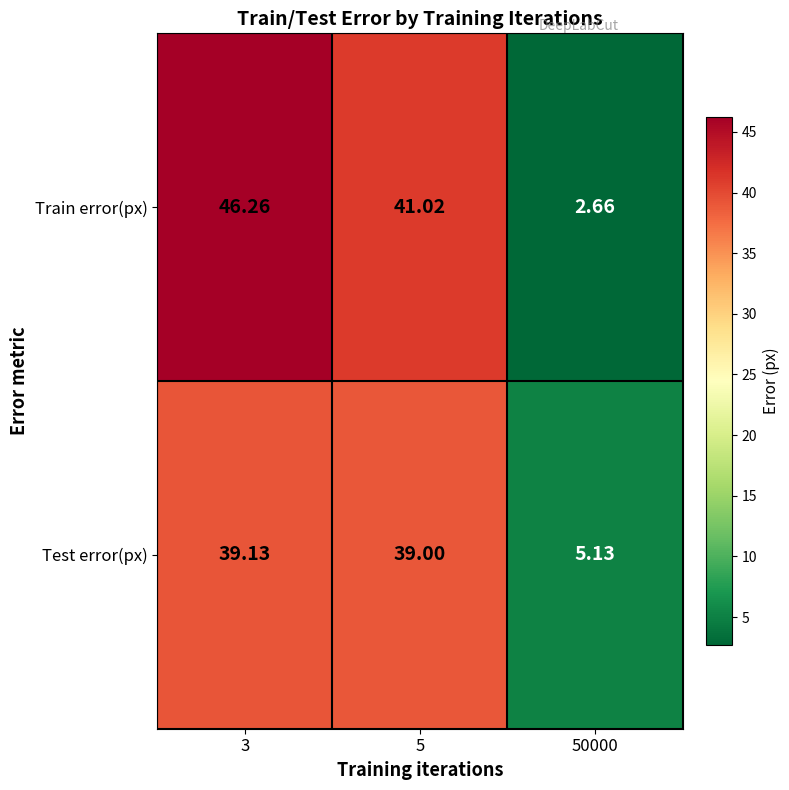

Between 3 and 50000, which series saw the biggest shift?

Train error(px)